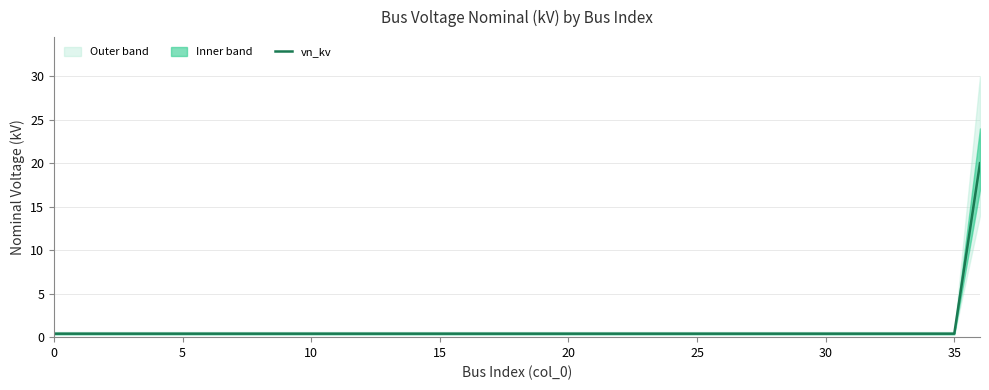

Reading left to right, transcribe all the data shown in this chart.

0.4	0.4	0.4	0.4	0.4	0.4	0.4	0.4	0.4	0.4	0.4	0.4	0.4	0.4	0.4	0.4	0.4	0.4	0.4	0.4	0.4	0.4	0.4	0.4	0.4	0.4	0.4	0.4	0.4	0.4	0.4	0.4	0.4	0.4	0.4	0.4	20.0